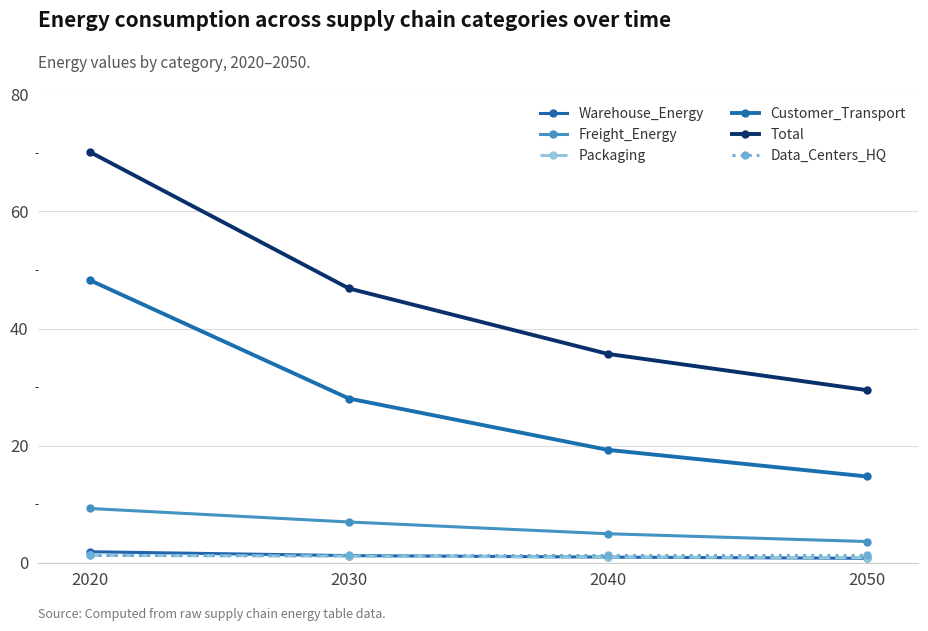

How many lines are shown in the chart?

6